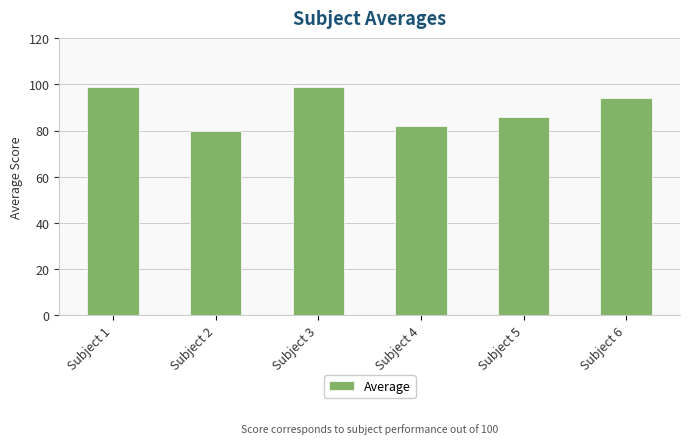

Is it true that the value at Subject 2 is 80?

True